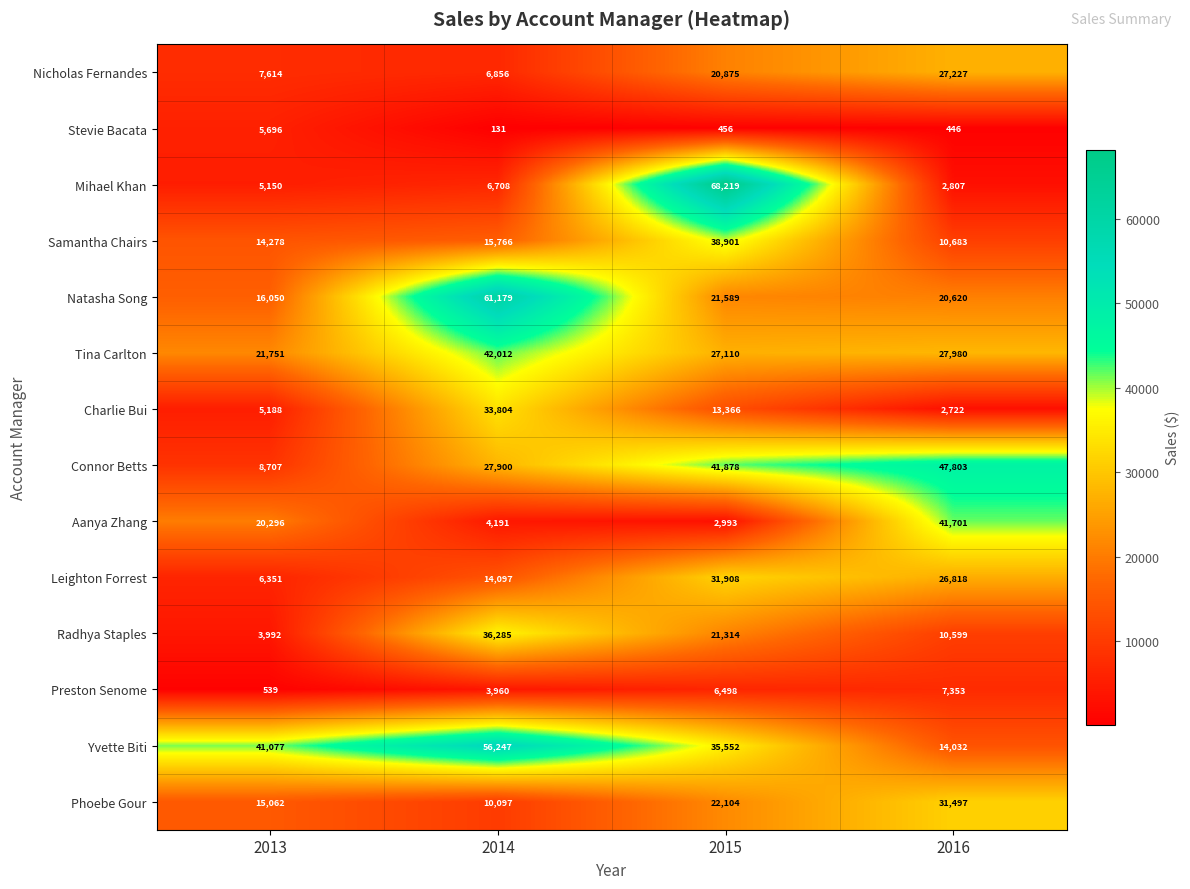

Where is Natasha Song nearest to the value 38614?

2015